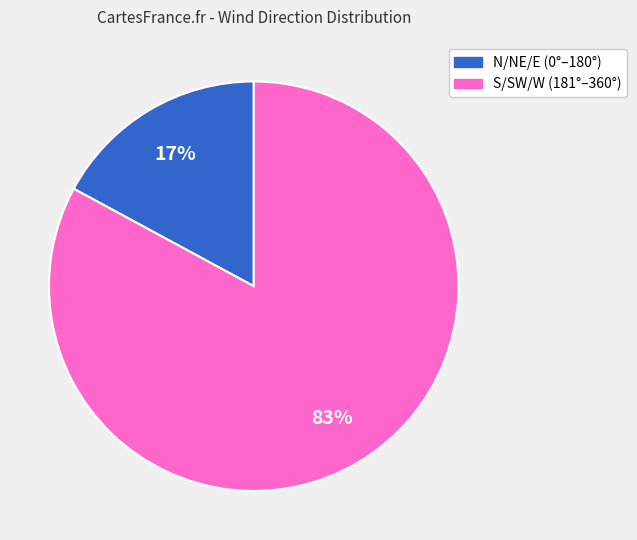

Rank the categories by value from lowest to highest.

N/NE/E (0°–180°), S/SW/W (181°–360°)